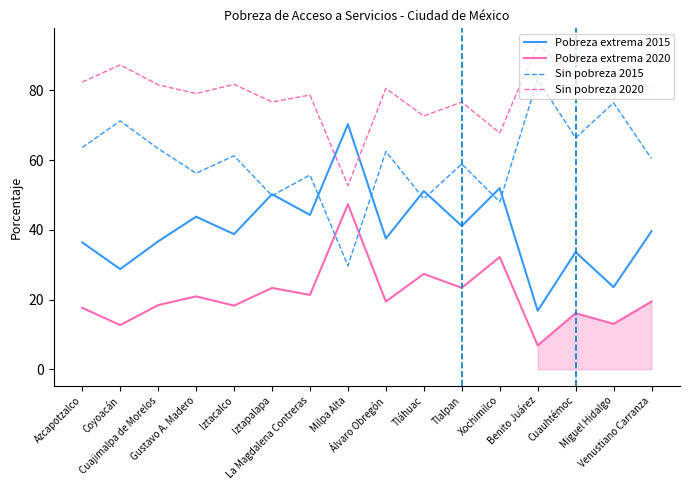

List the series in order of their peak value, highest first.

Sin pobreza 2020, Sin pobreza 2015, Pobreza extrema 2015, Pobreza extrema 2020